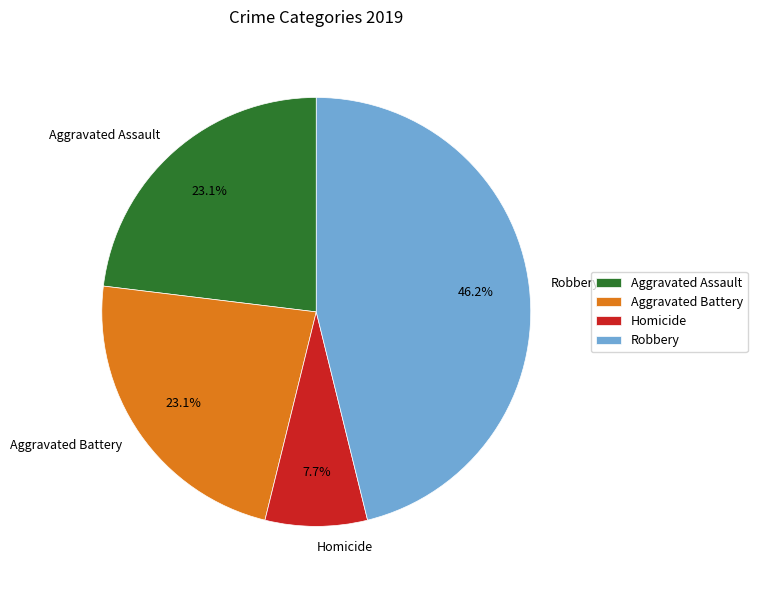

To the nearest percent, what portion does Homicide represent?

8%